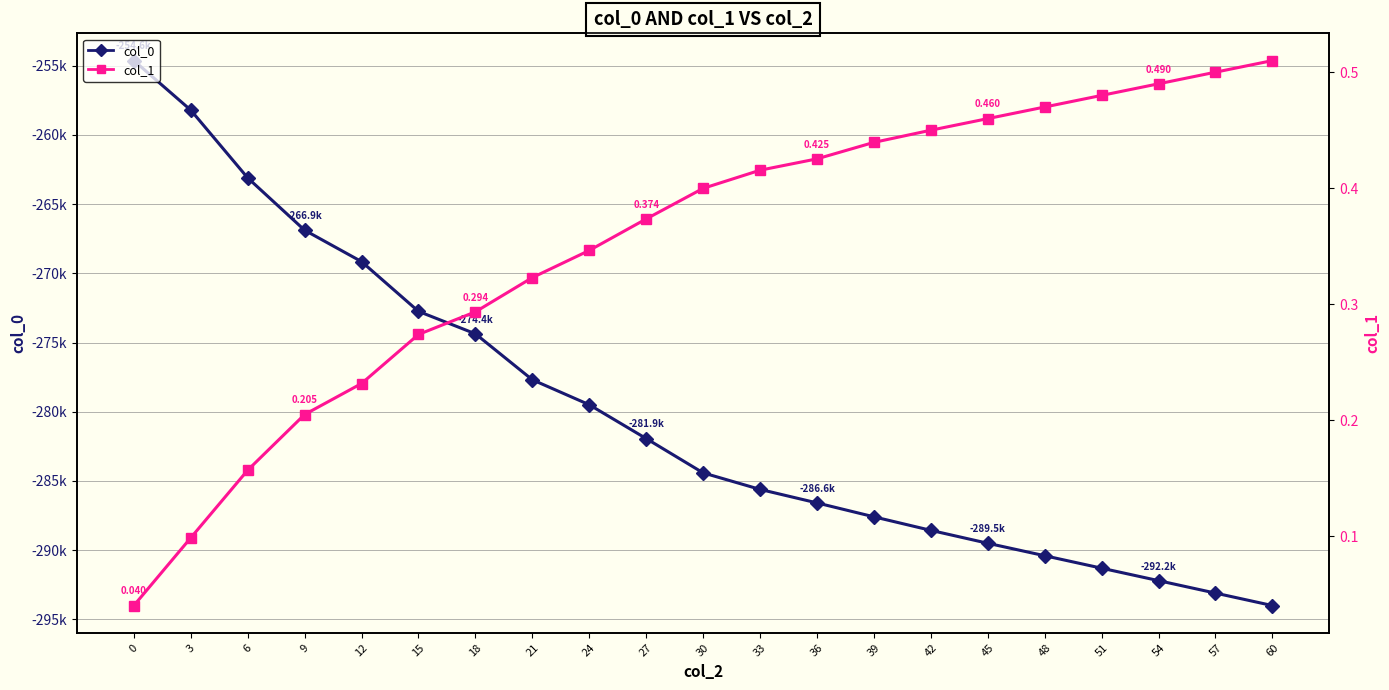

What is the difference between the highest and lowest values at 54?

292200.5